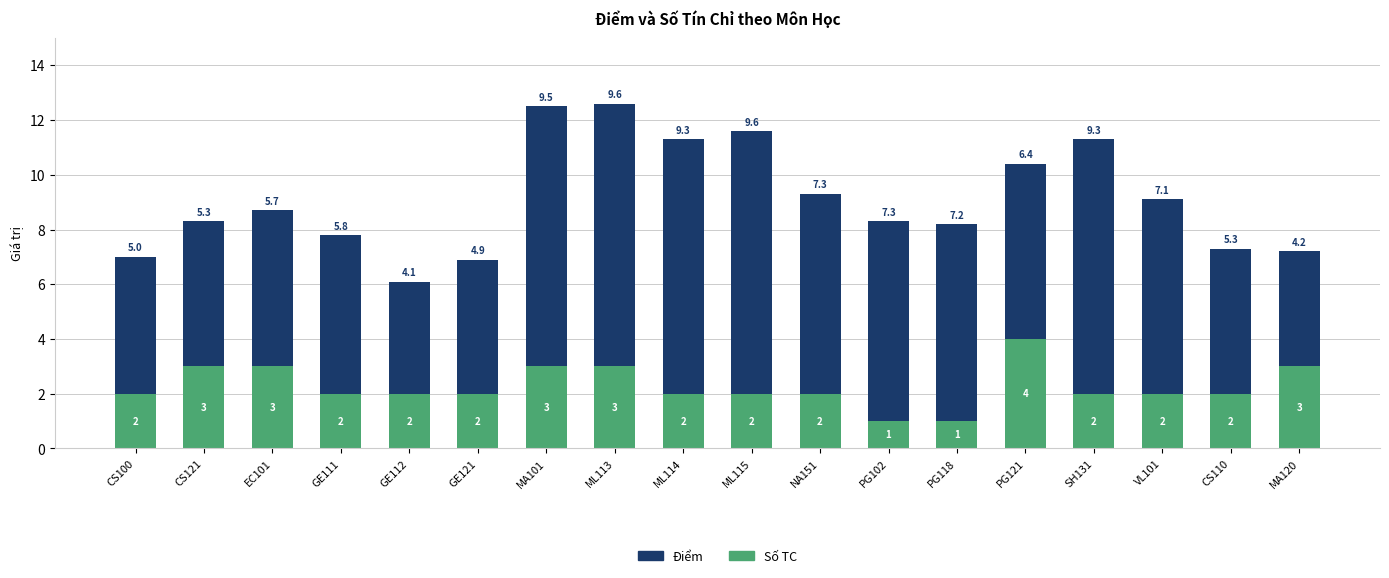

How many categories are shown in the chart?

18